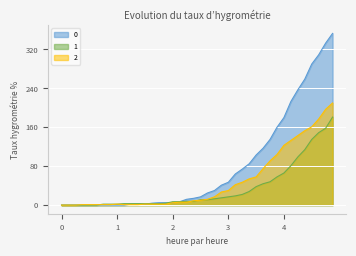

The value of 2 at 2020-04-01 is 239. True or false?

False